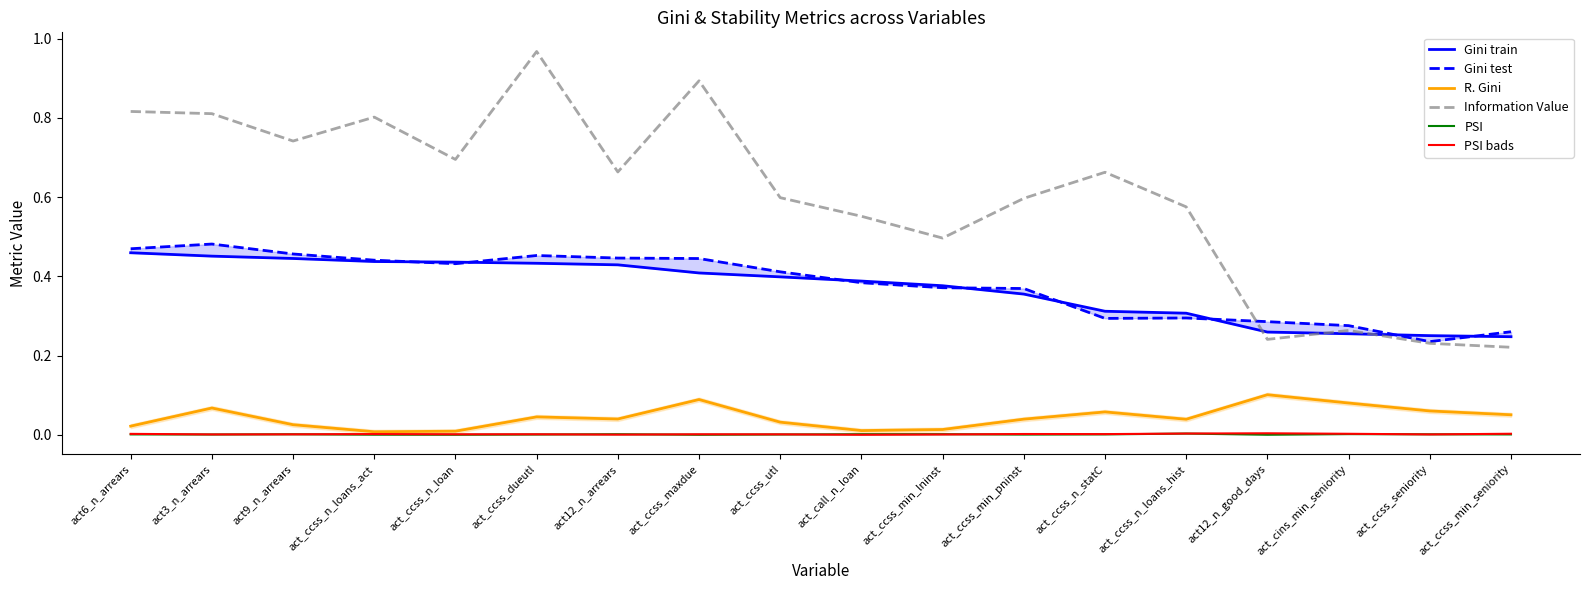

Which has a higher value, act_ccss_min_seniority or act_ccss_n_loans_hist?

act_ccss_n_loans_hist